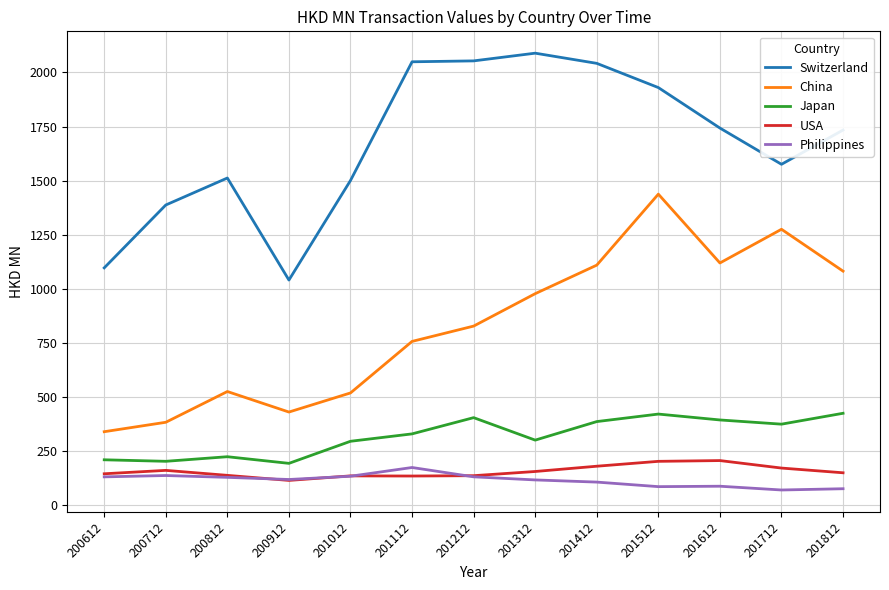

How many interior local peaks does the Japan series have?

3